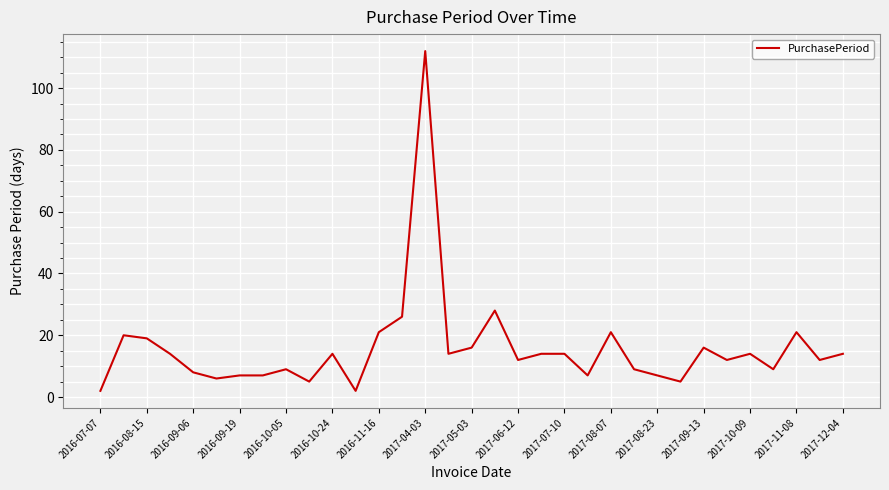

True or false: the data has more than 1 interior local peaks.

True